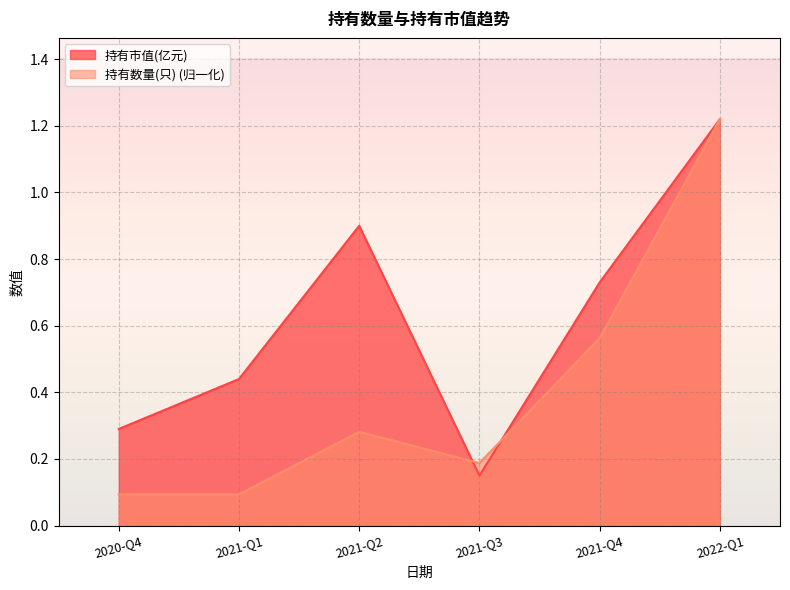

How many data points does each series have?

6